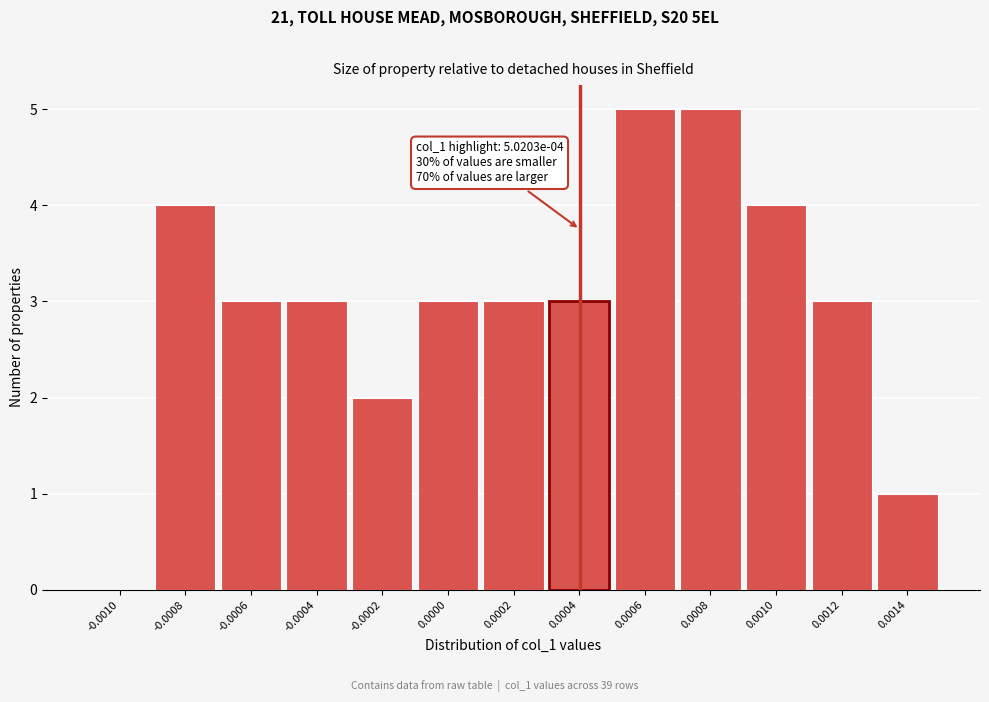

Reading right to left, list all the values displayed in this chart.

0.0014=1	0.0012=3	0.0010=4	0.0008=5	0.0006=5	0.0004=3	0.0002=3	0.0000=3	-0.0002=2	-0.0004=3	-0.0006=3	-0.0008=4	-0.0010=0